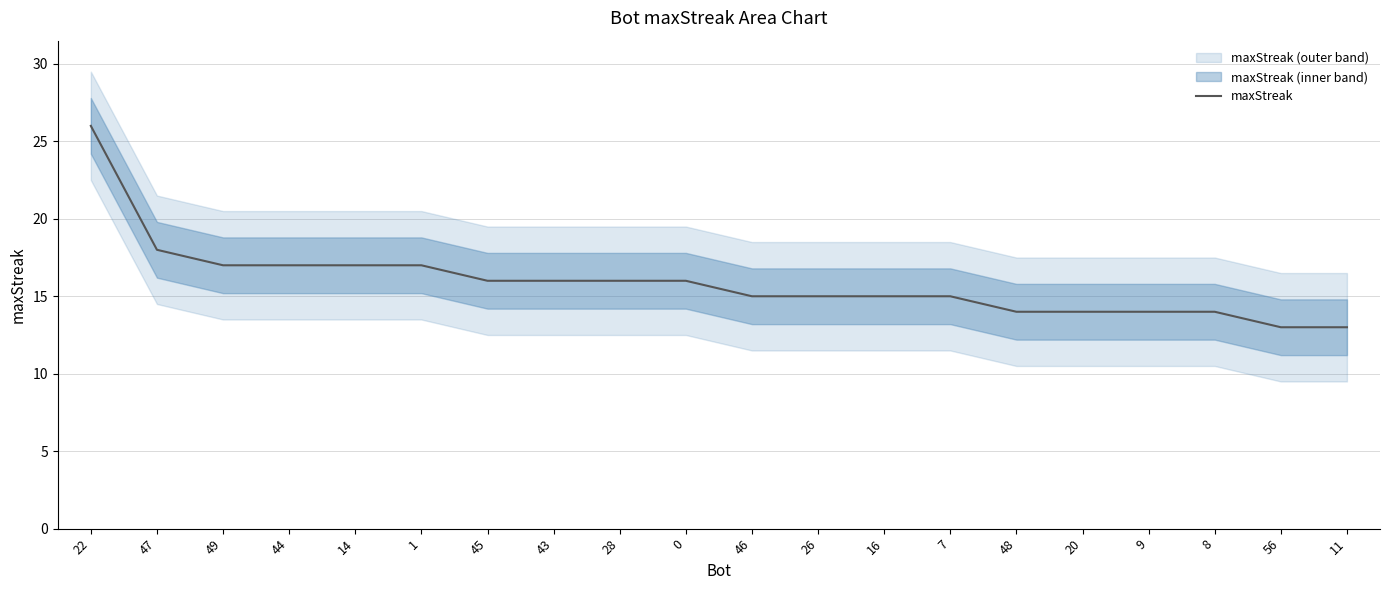

What is the difference between the second highest and second lowest values?

5